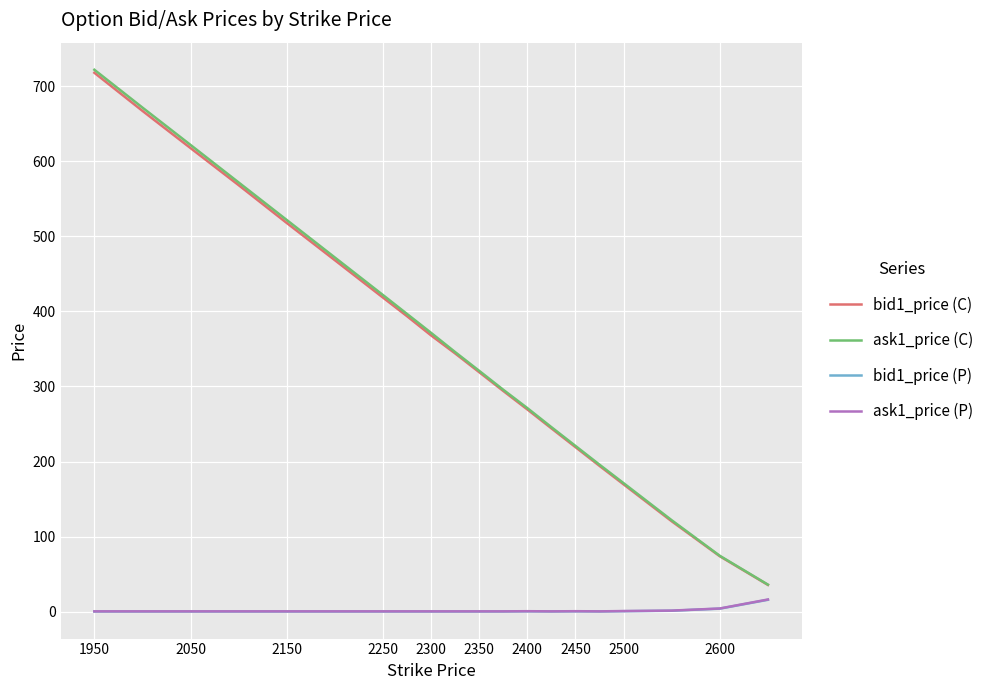

Which series has the largest range (max minus min)?

ask1_price (C)